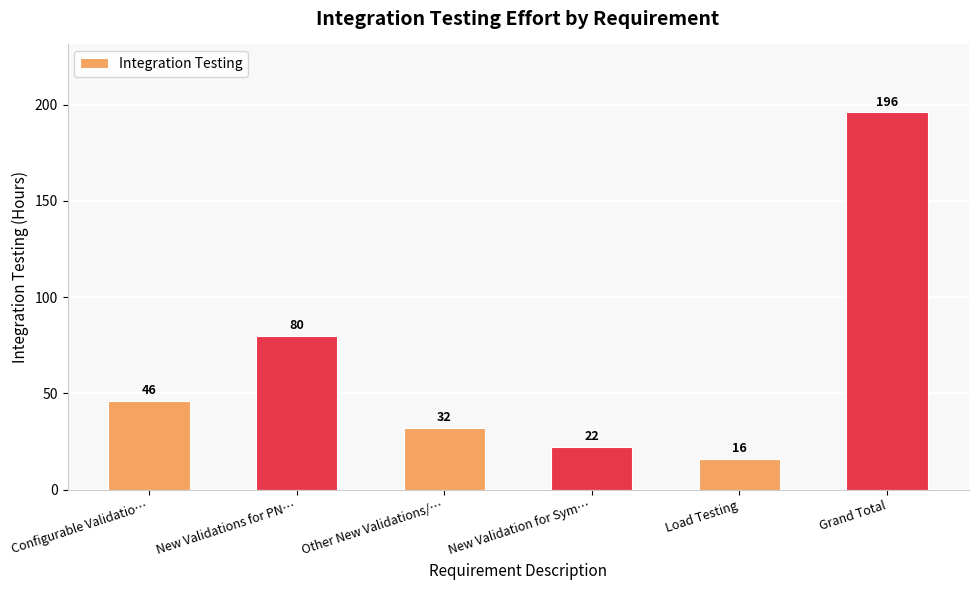

True or false: the data shows 77 at Configurable Validatio….

False